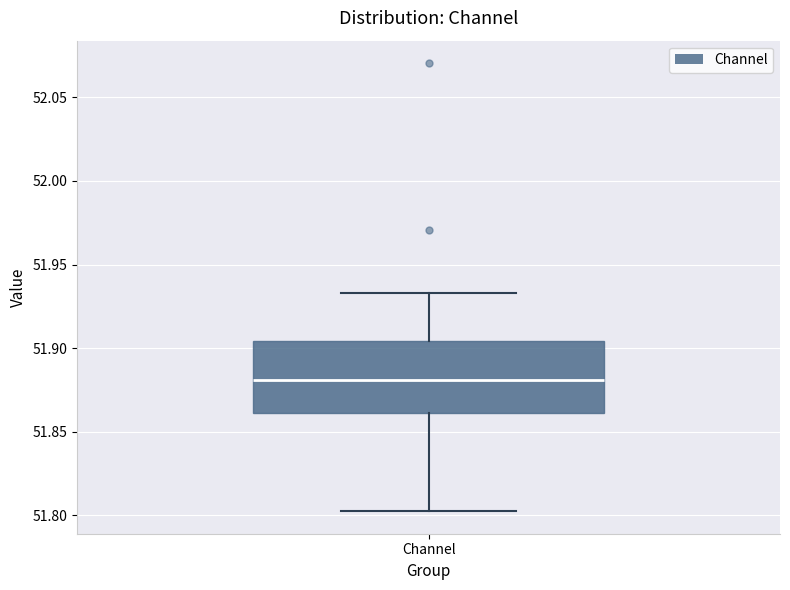

Where is the upper edge of the box for Channel on the y-axis? The values are not printed on the chart, so give them approximately, as read against the axis.

51.905